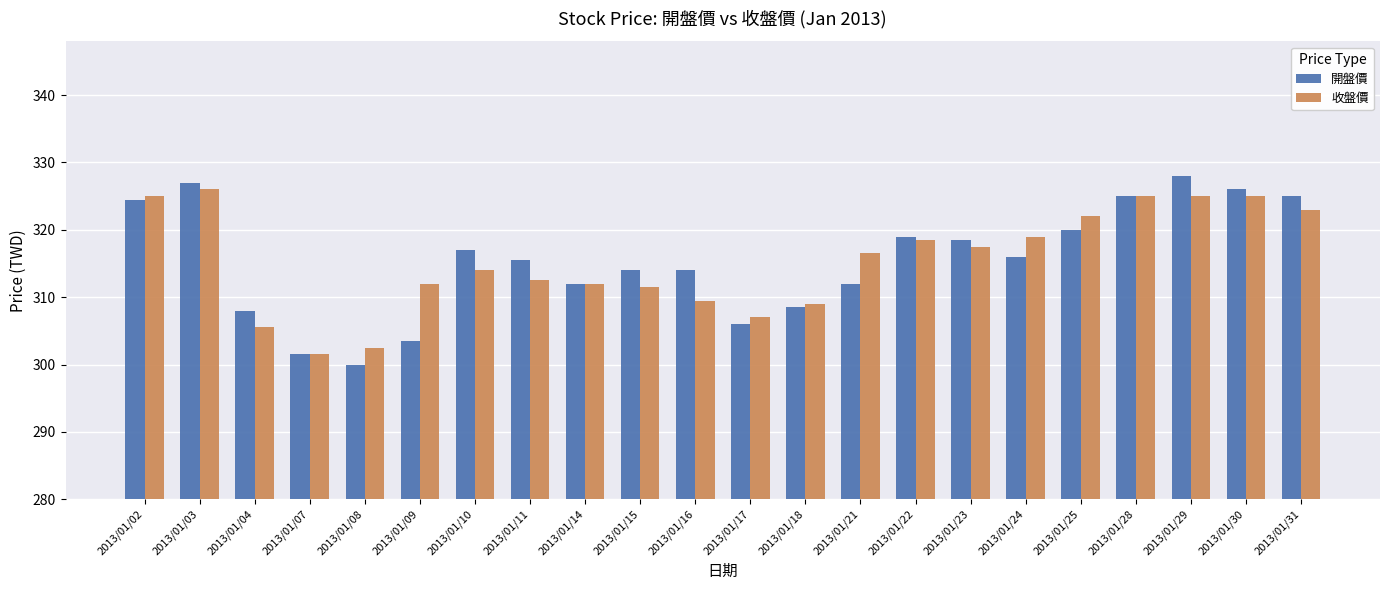

Which series has the largest range (max minus min)?

開盤價